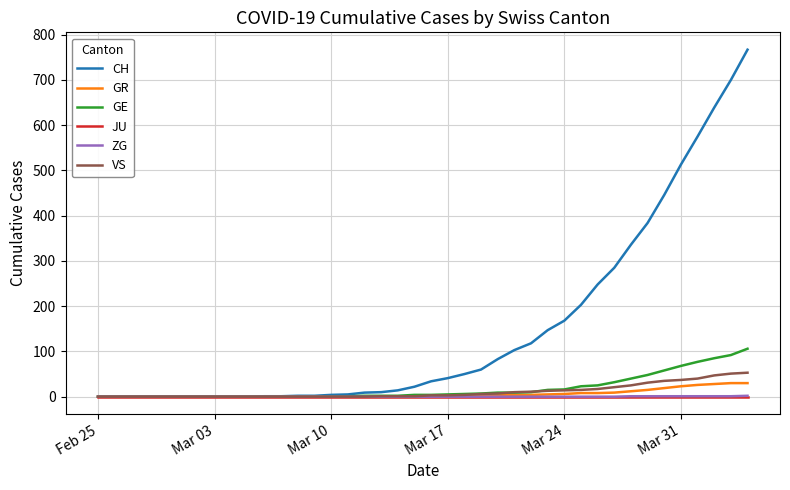

Which series has the largest total across all categories?

CH